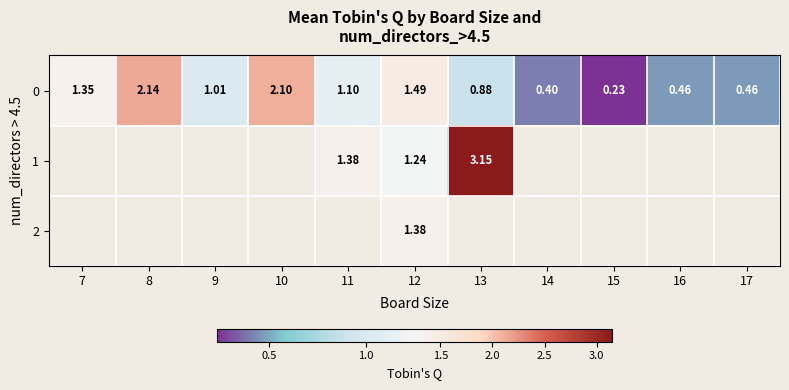

Is the value of 1 at 13 greater than the value of 0 at 7?

Yes